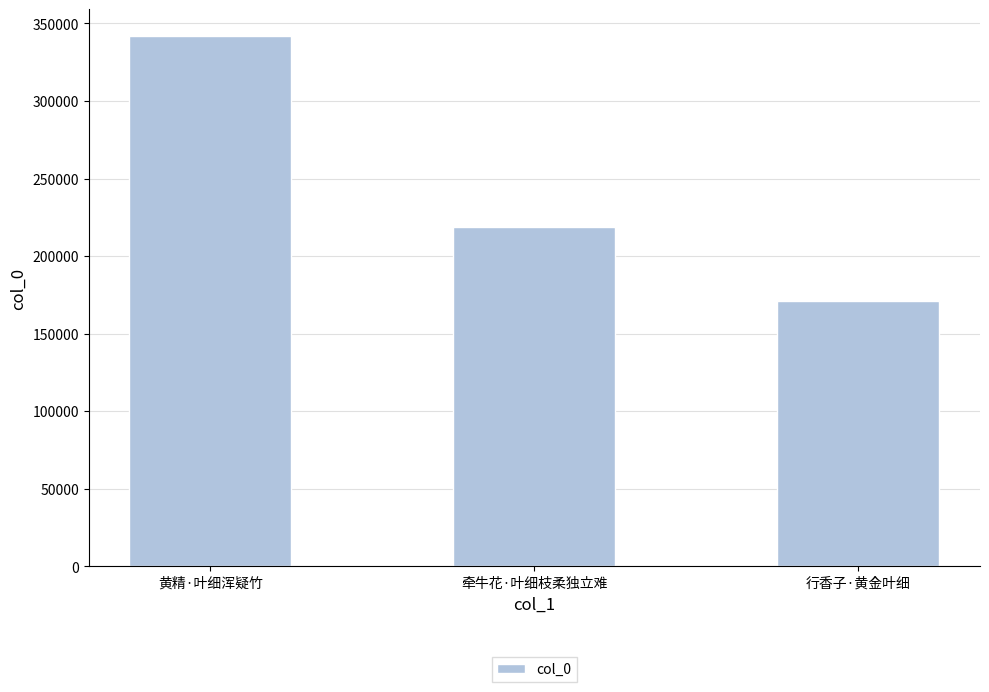

What is the difference between the values at 黄精·叶细浑疑竹 and 牵牛花·叶细枝柔独立难?

123402